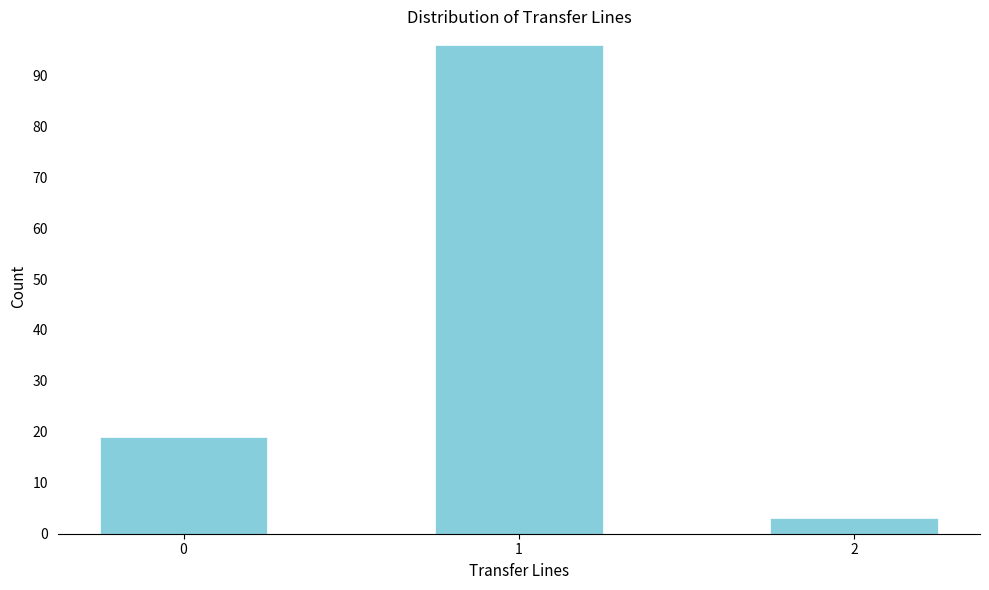

Reading right to left, extract all data points from this chart.

2=3	1=96	0=19